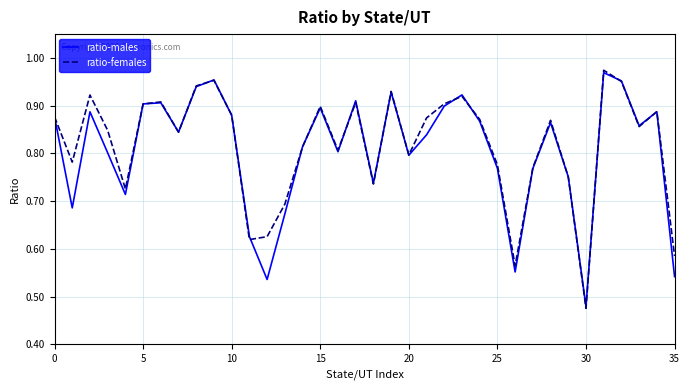

Rank the series by their average value, from highest to lowest.

ratio-females, ratio-males